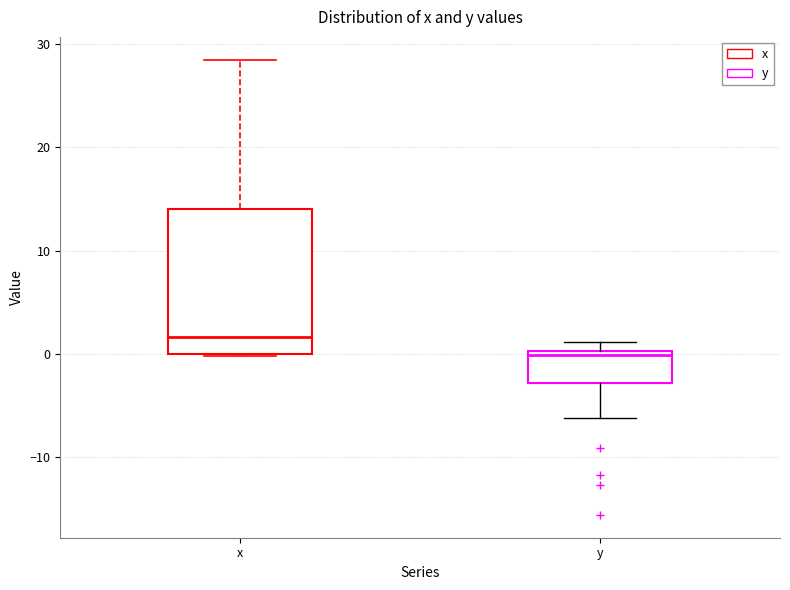

Where is the upper edge of the box for y on the y-axis? The values are not printed on the chart, so give them approximately, as read against the axis.

0